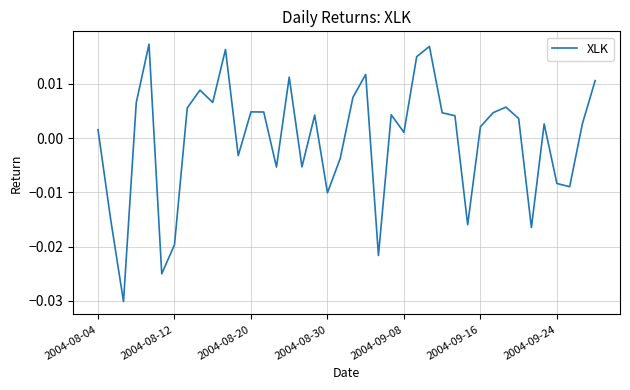

At which label does the data first exceed 0?

2004-08-04